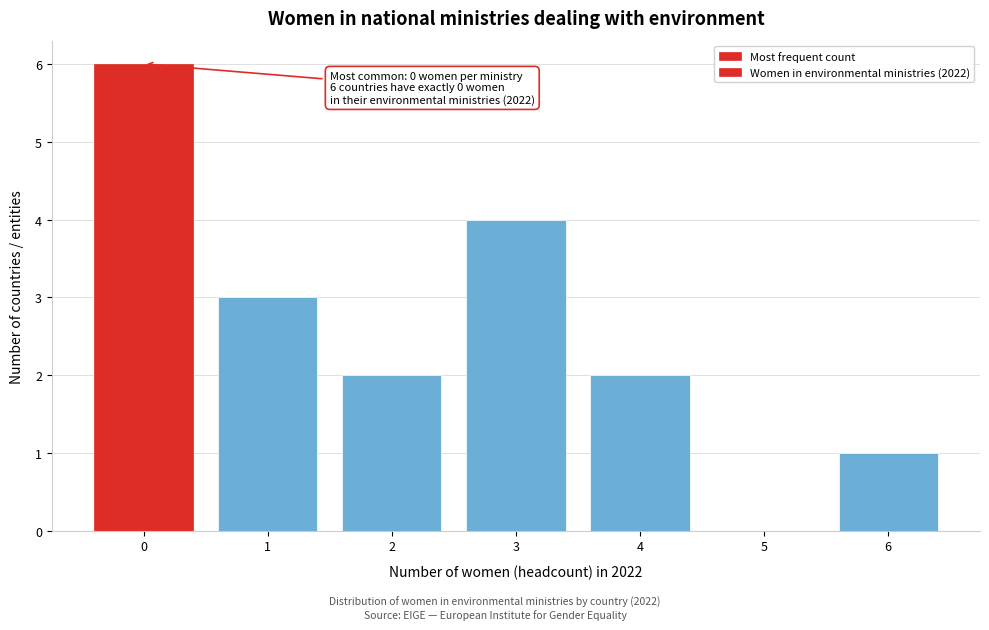

Reading right to left, extract all data points from this chart.

6=1	5=0	4=2	3=4	2=2	1=3	0=6